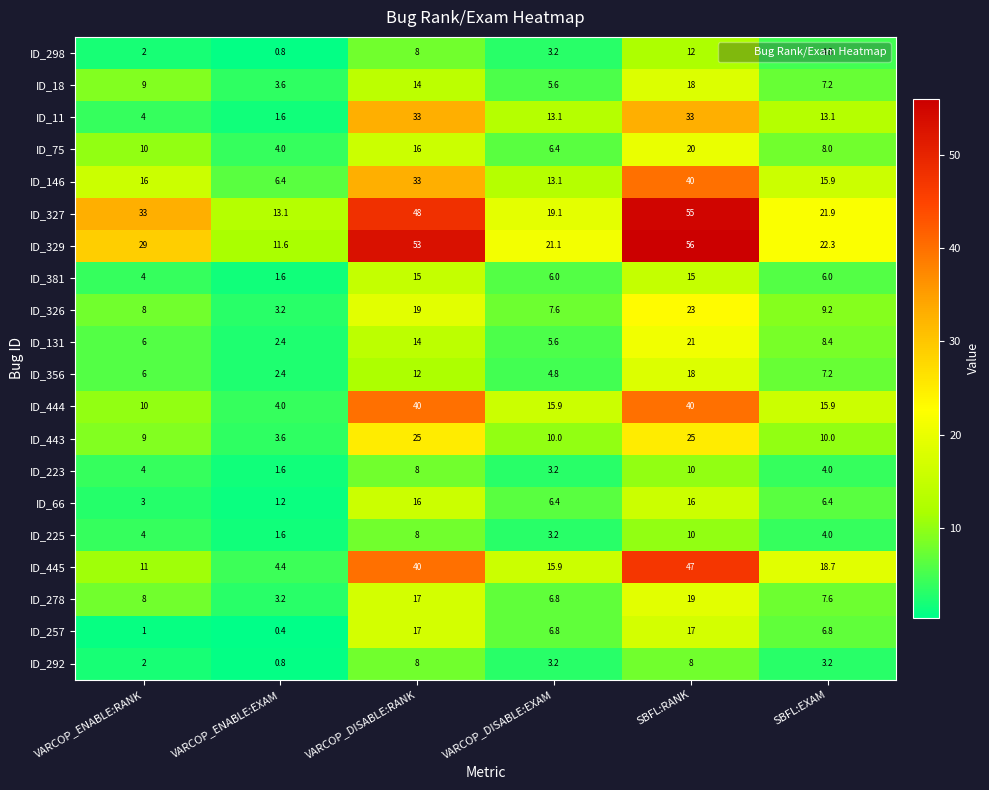

What is the greatest value displayed?

56.0